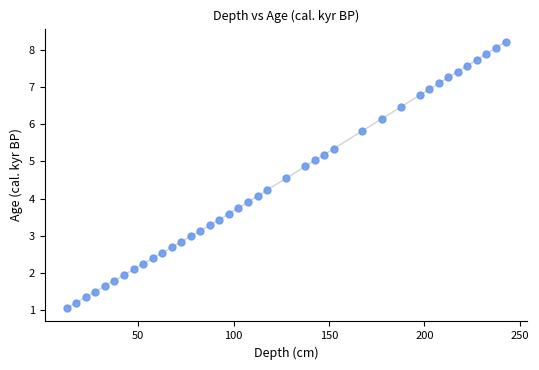

What is the range of Y values (max minus min)?

7.2